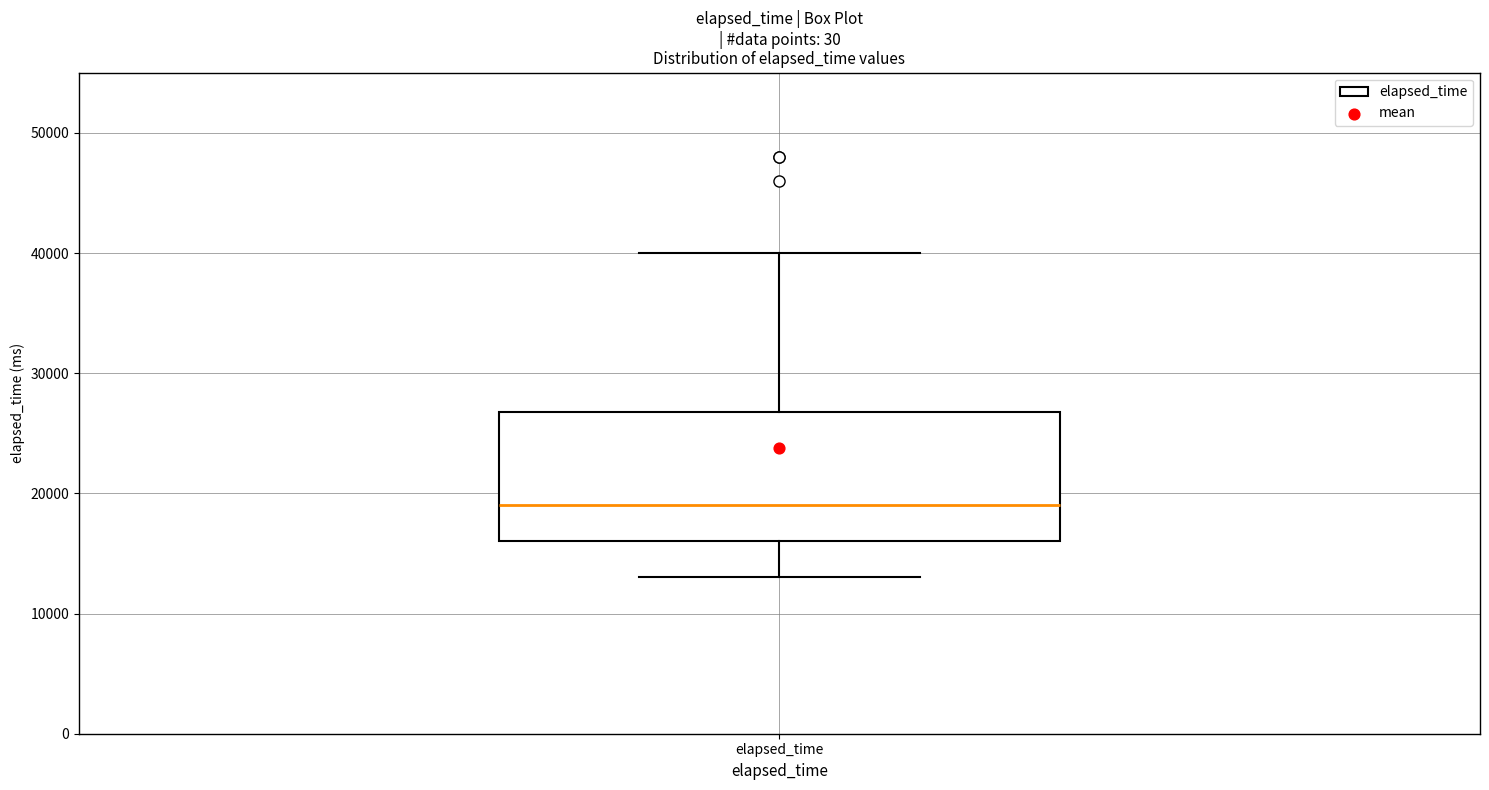

Read this box plot against the y-axis: the position of the median line, the range covered by the box, and the ends of both whiskers. The values are not printed on the chart, so give them approximately, as read against the axis.

median 19000, box 16000 to 27000, whiskers 13000 to 40000